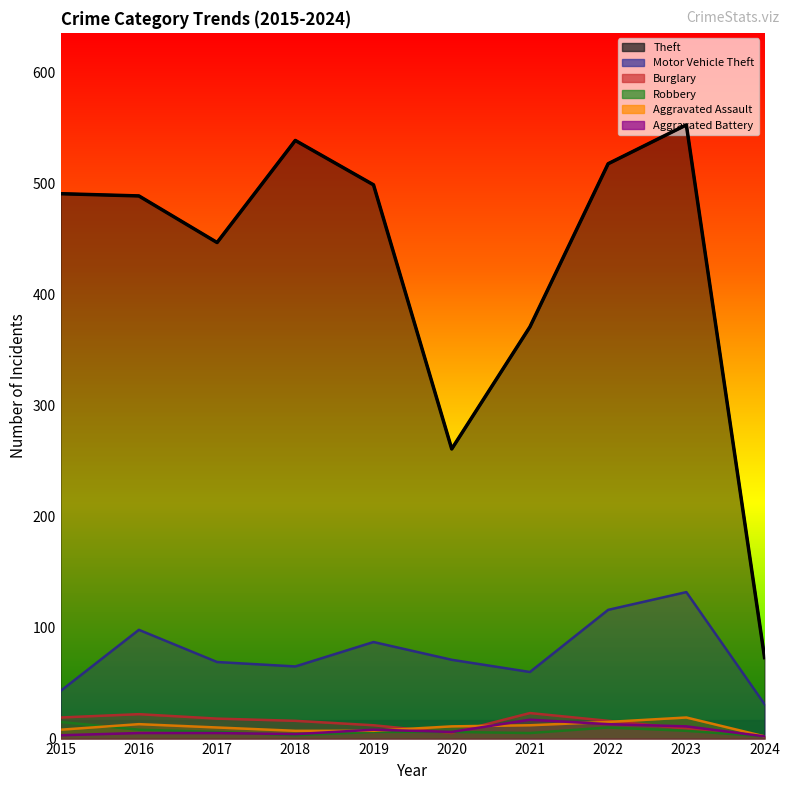

What is the difference between the highest and lowest values at 2017?

442